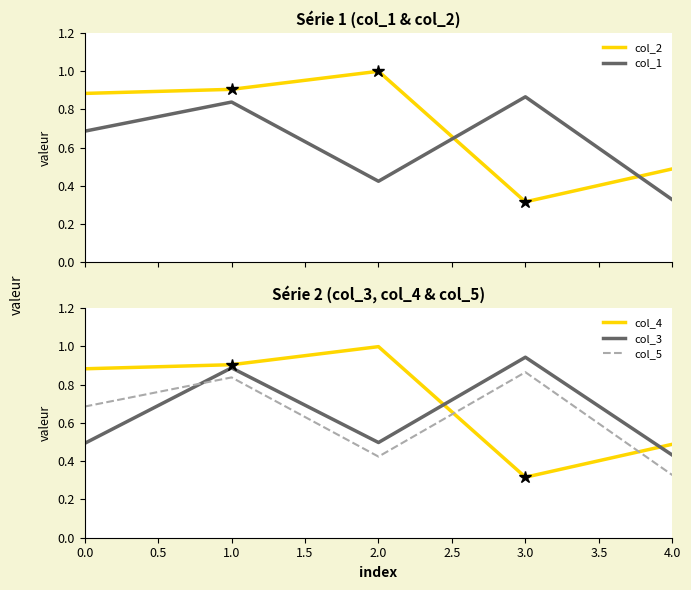

Which series has the widest spread of values?

col_2